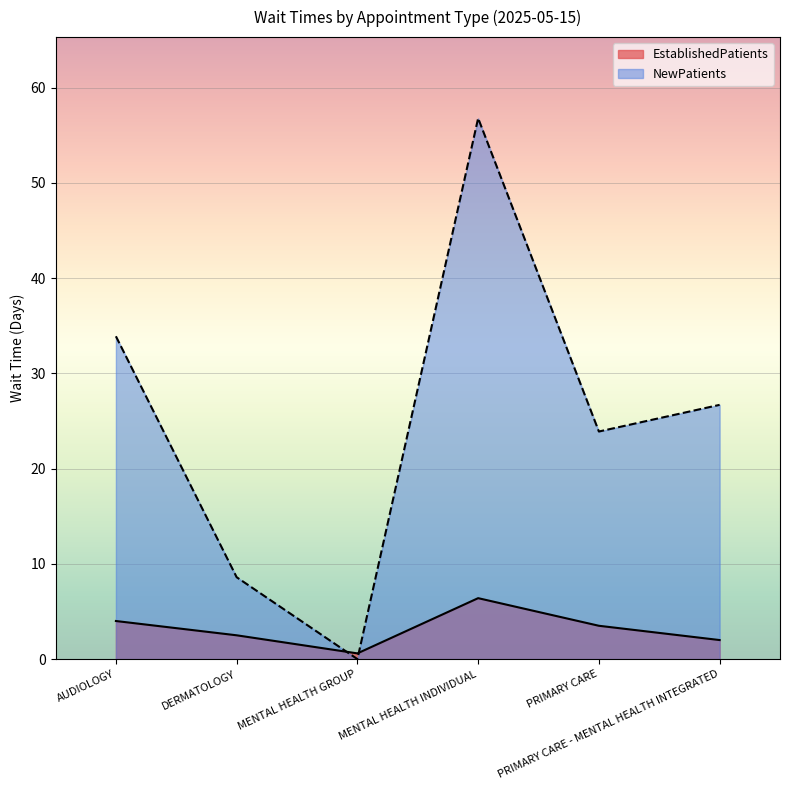

Which series has the largest total across all categories?

NewPatients